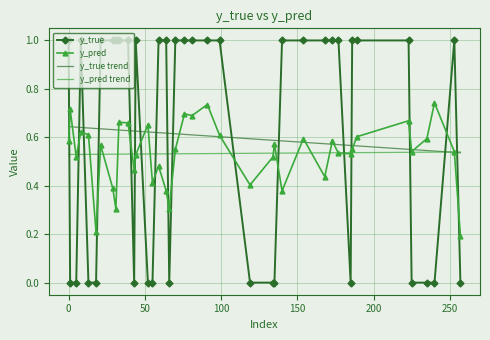

What is the greatest value displayed?

1.0